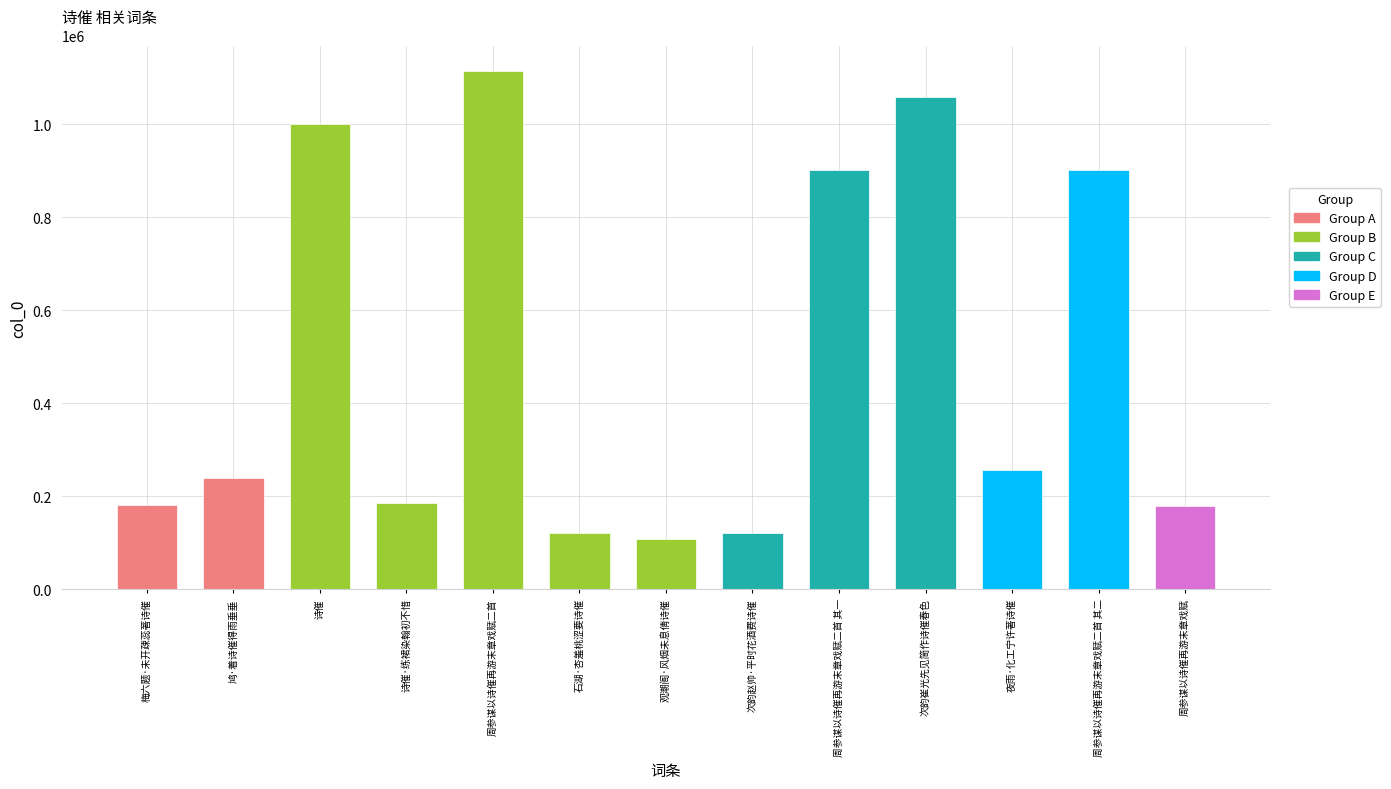

How many data points are less than 238794?

6